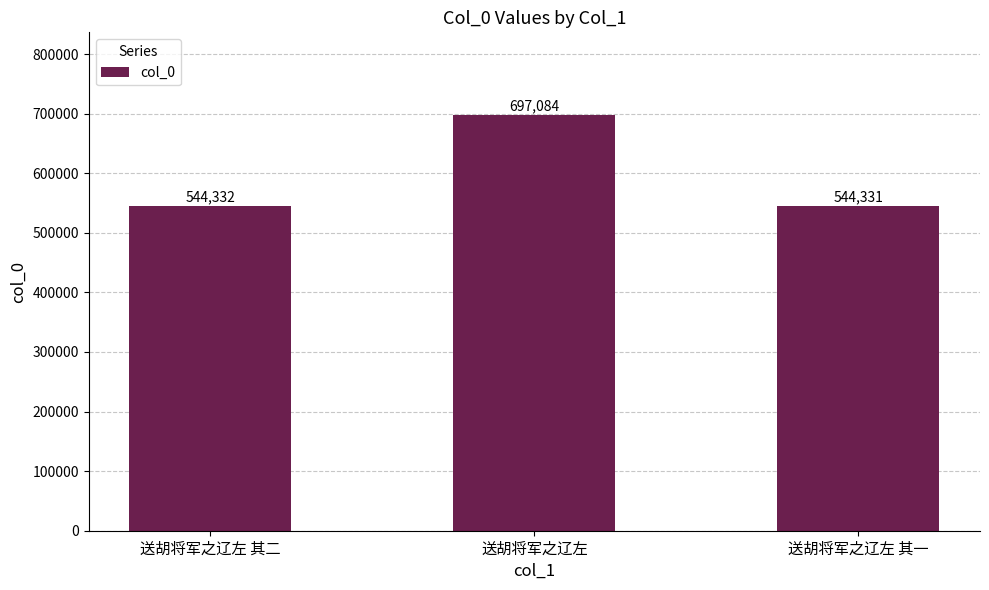

What is the greatest value displayed?

697084